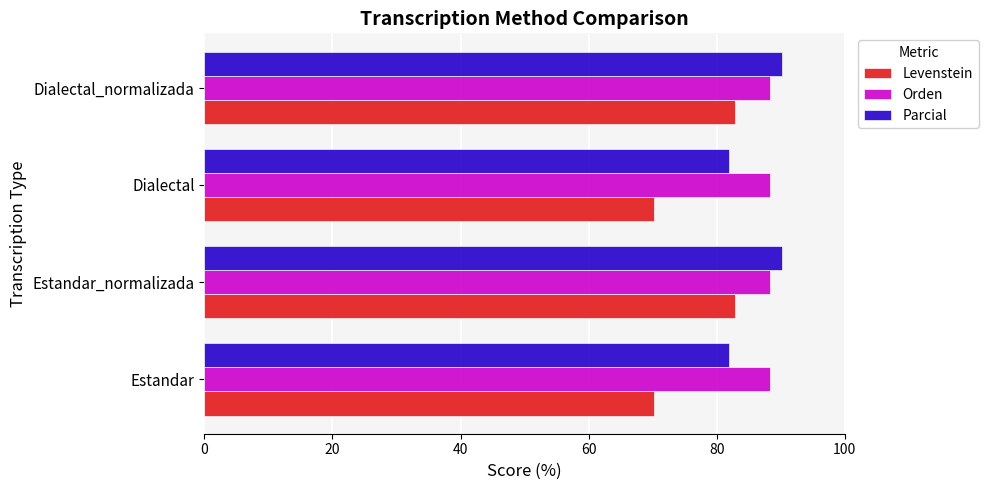

Which series changed the most between Dialectal and Dialectal_normalizada?

Levenstein